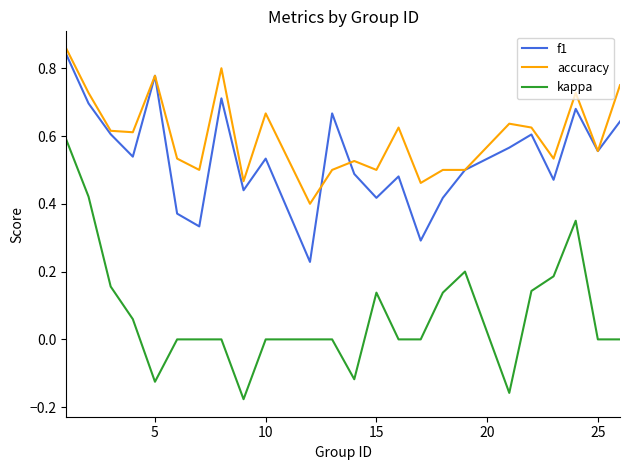

At how many categories does at least one series exceed 0?

24